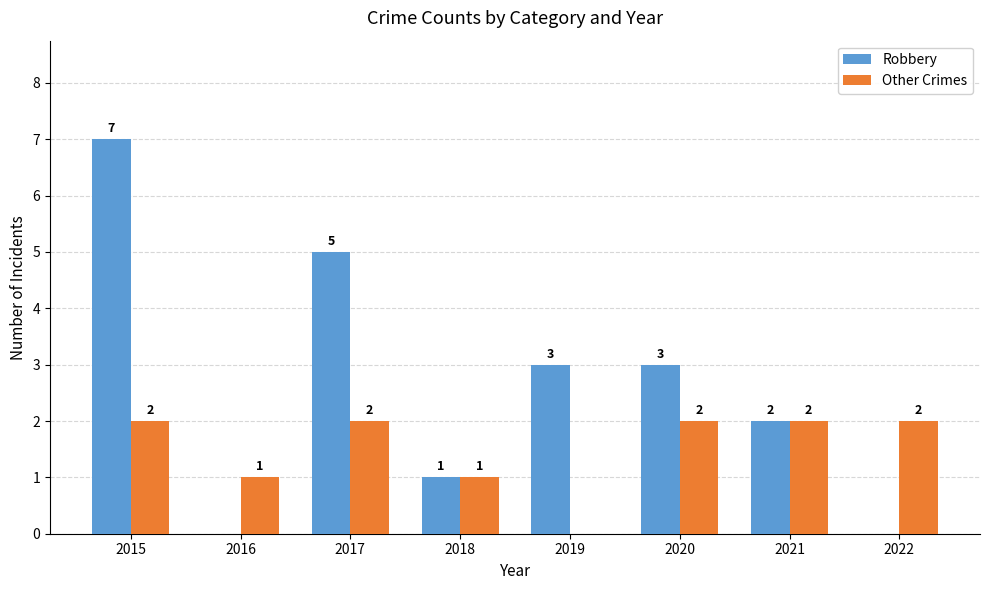

Between 2016 and 2020, which series saw the biggest shift?

Robbery